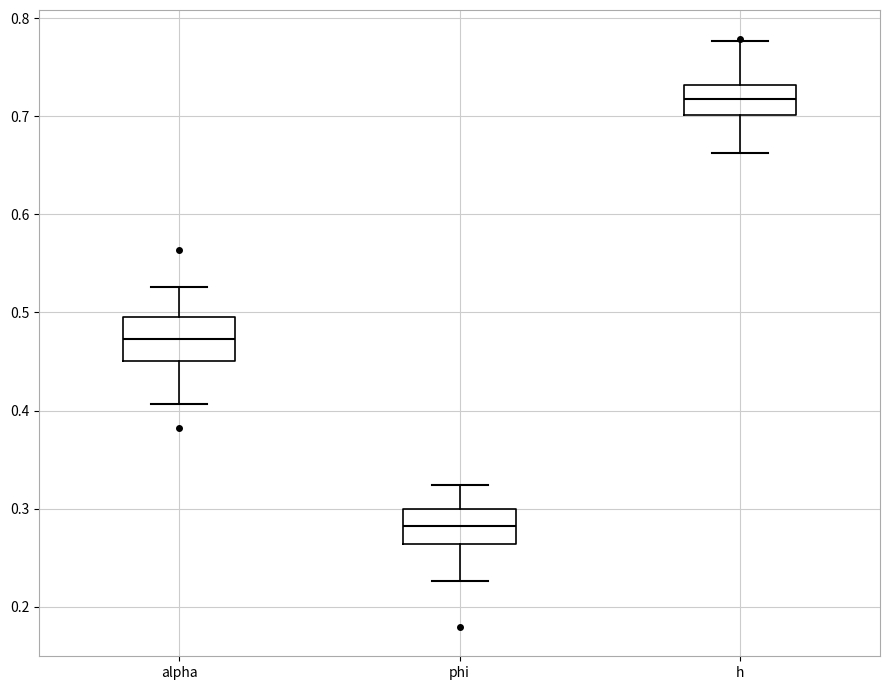

Reading left to right, read every box against the y-axis: the position of its median line, the range the box covers, and the ends of its whiskers. The values are not printed on the chart, so give them approximately, as read against the axis.

alpha: median 0.47, box 0.45 to 0.50, whiskers 0.41 to 0.53
phi: median 0.28, box 0.26 to 0.30, whiskers 0.23 to 0.32
h: median 0.72, box 0.70 to 0.73, whiskers 0.66 to 0.78